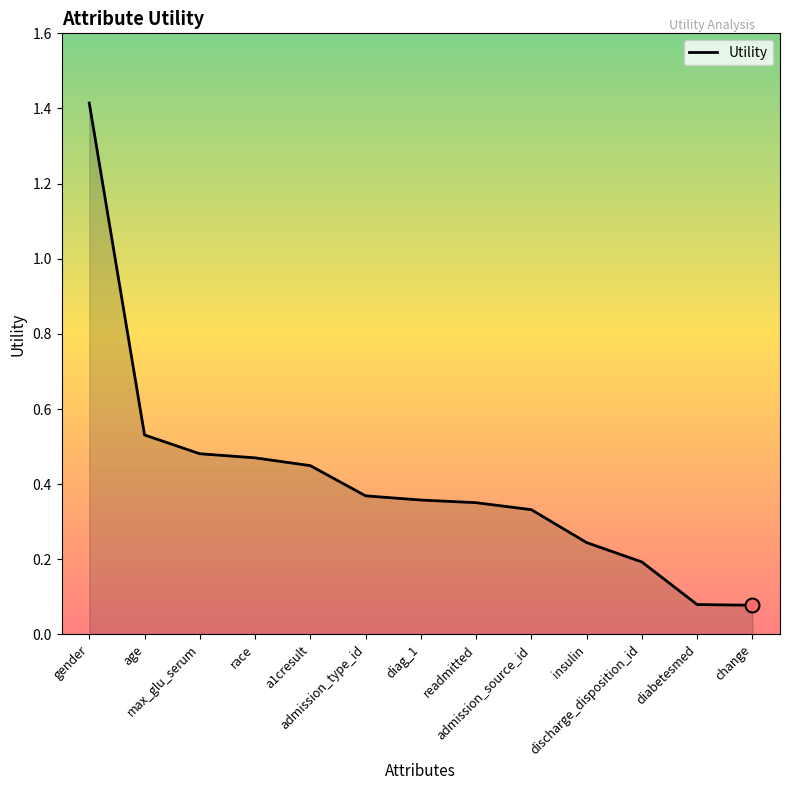

The chart shows a value of 1.4 at gender. True or false?

True